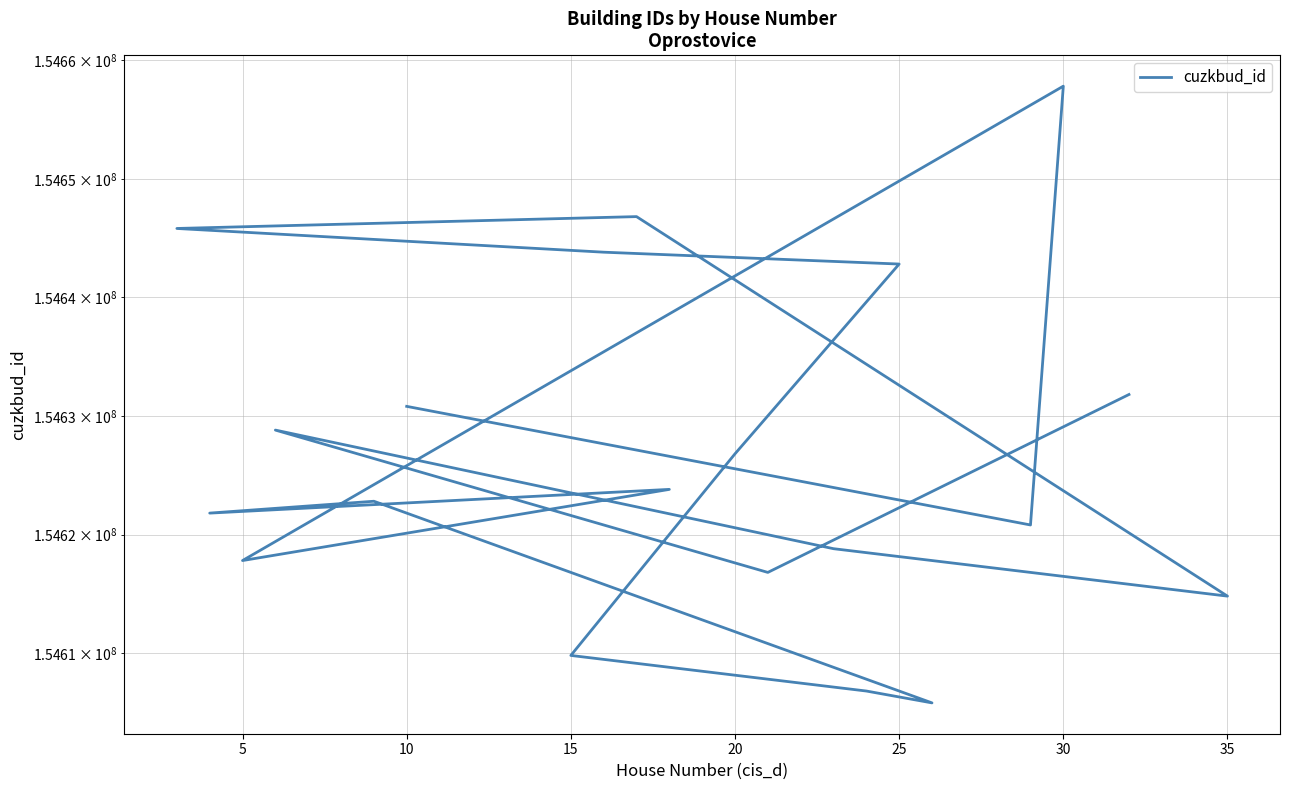

How many values exceed 154623808?

9